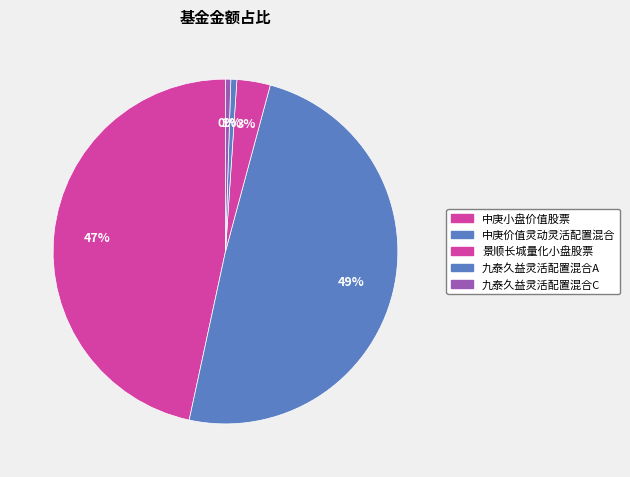

To the nearest percent, what percentage of the pie is 景顺长城量化小盘股票?

3%